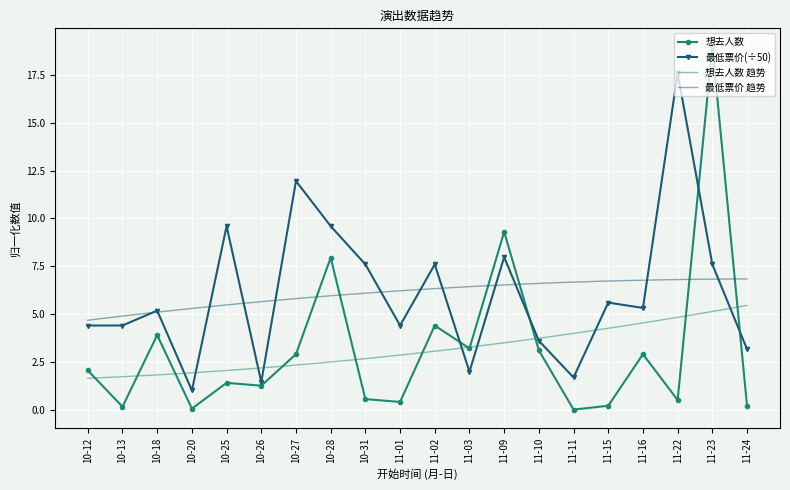

The 想去人数 series shows 2.0 at 10-12. True or false?

True